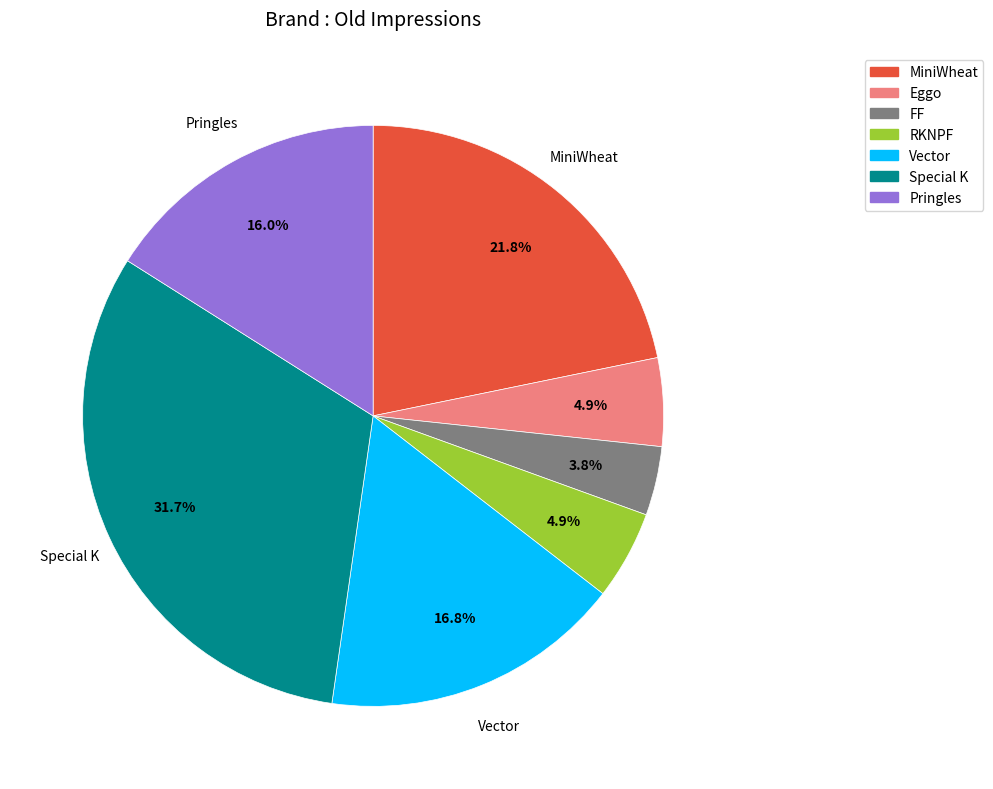

To the nearest percent, what is the average slice percentage?

14%